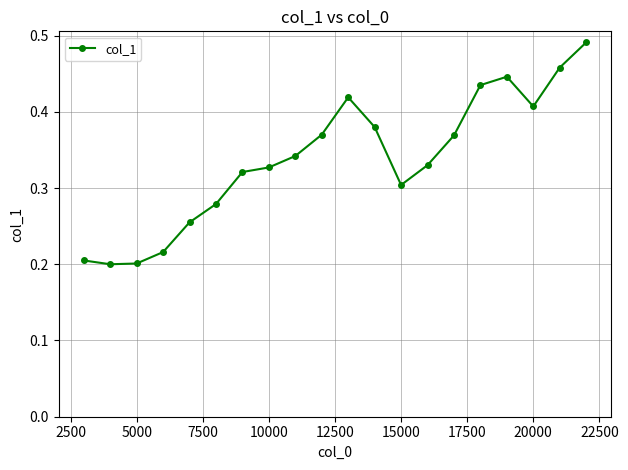

How many interior local valleys (lower than both neighbors) does the data have?

3